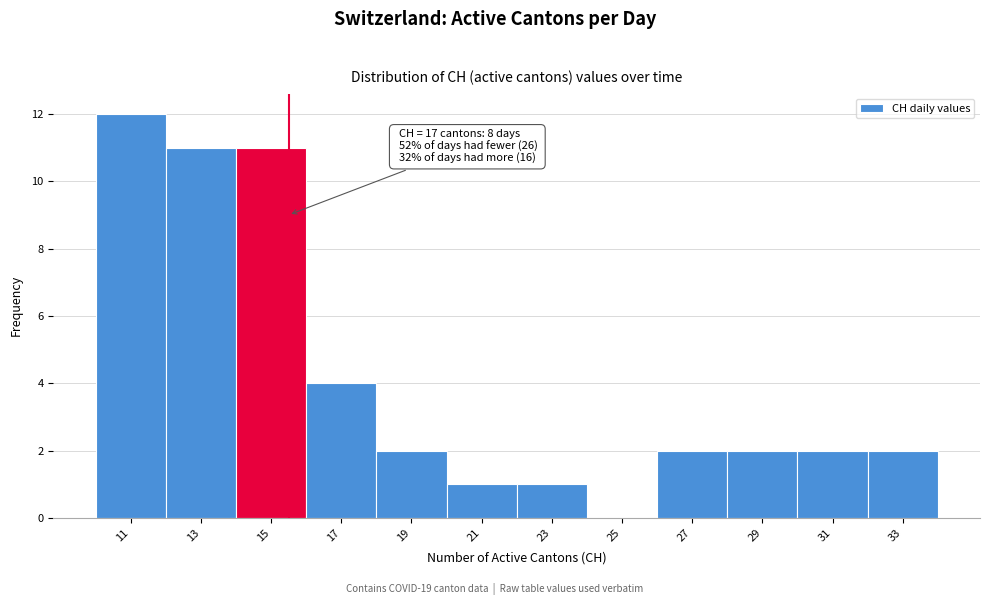

Reading left to right, transcribe all the data shown in this chart.

11=12	13=11	15=11	17=4	19=2	21=1	23=1	25=0	27=2	29=2	31=2	33=2